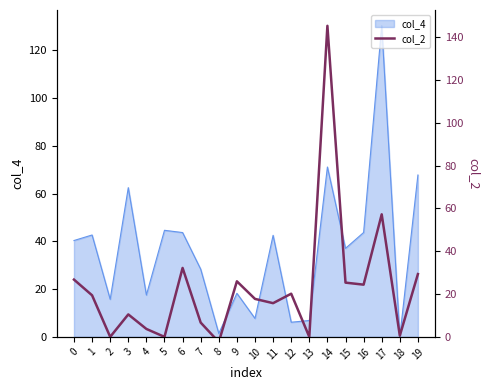

Is it true that the value at 0 is 26.7?

True